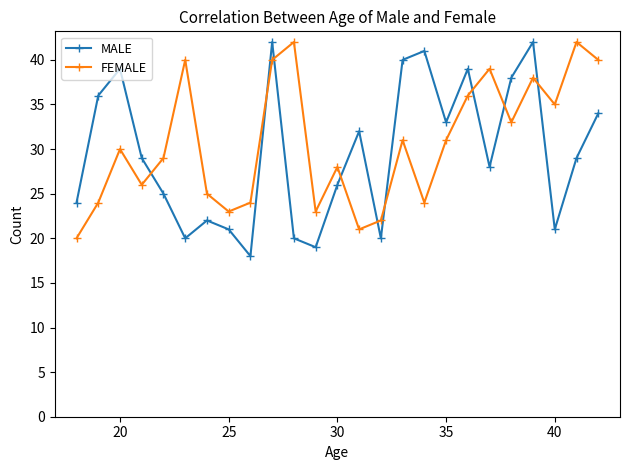

In MALE, how many points are higher than both neighbors (excluding endpoints)?

7